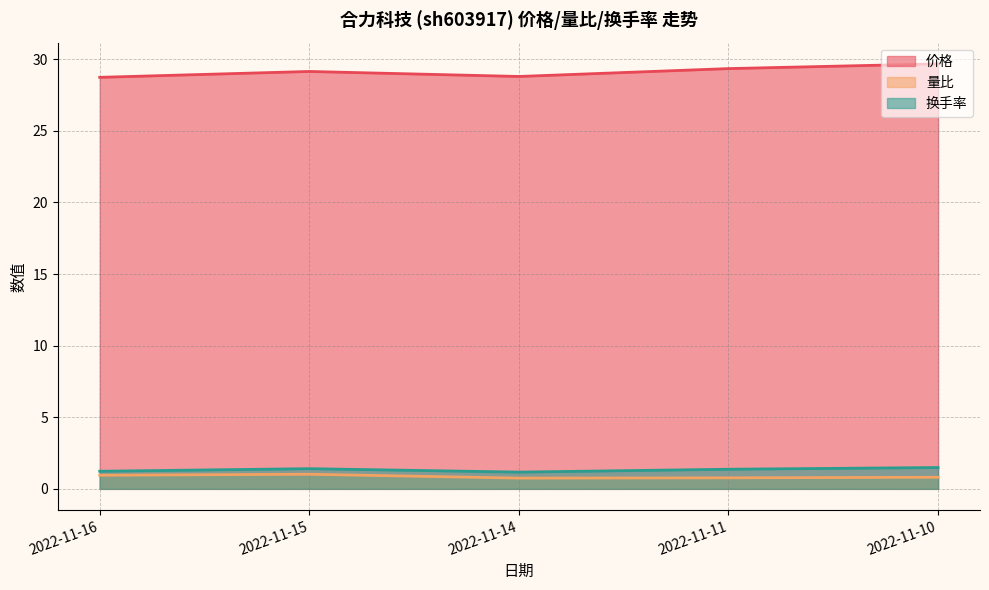

Does the chart display data point markers on the line(s)?

No